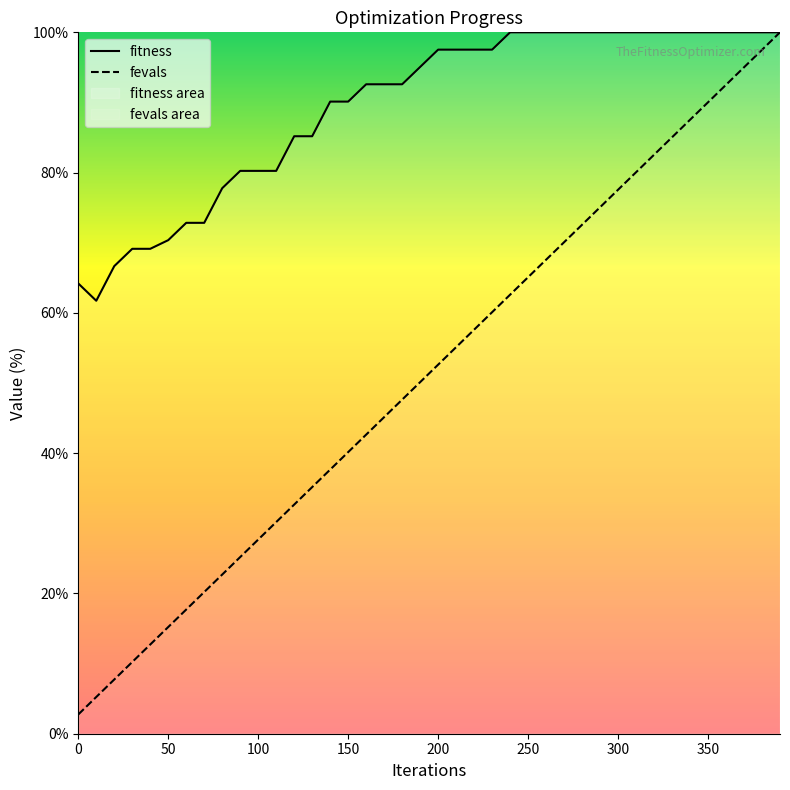

How many series are shown in this chart?

2